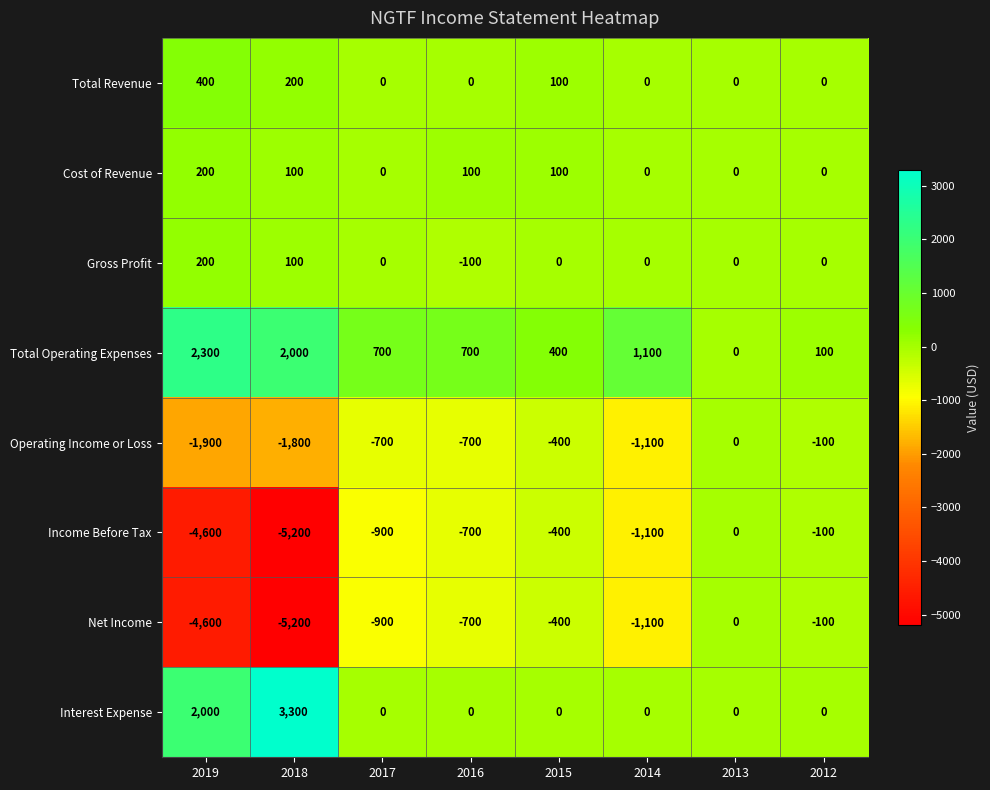

Which series has the largest total across all categories?

Total Operating Expenses